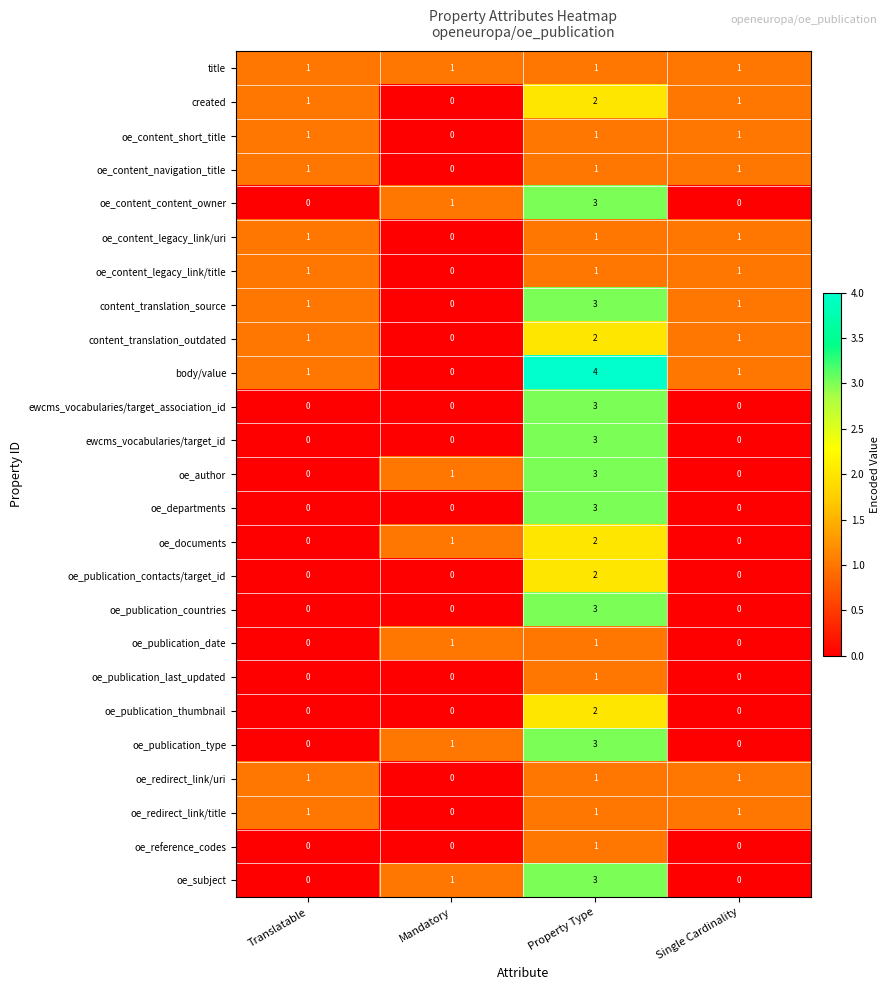

What is the total value across all series at Translatable?

11